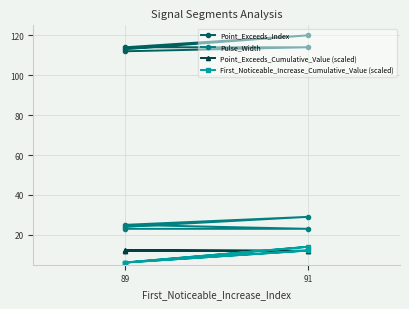

Is the value of Point_Exceeds_Cumulative_Value (scaled) at 91 greater than the value of First_Noticeable_Increase_Cumulative_Value (scaled) at 89?

Yes